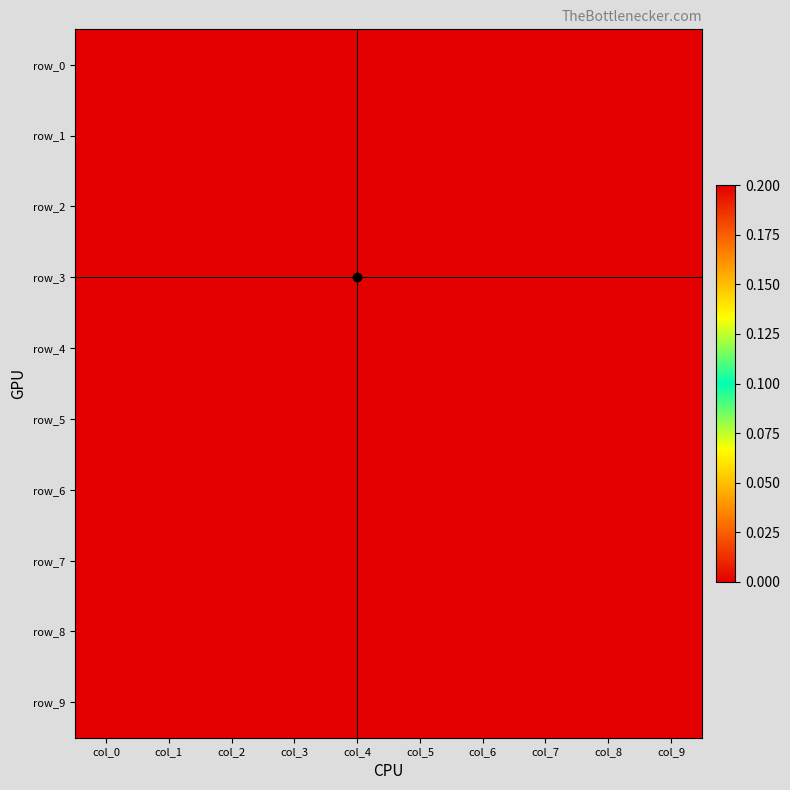

Reading right to left, list all the values displayed in this chart.

row_0: col_9=0.0	col_8=0.0	col_7=0.0	col_6=0.0	col_5=0.0	col_4=0.0	col_3=0.0	col_2=0.0	col_1=0.0	col_0=0.0
row_1: col_9=0.0	col_8=0.0	col_7=0.0	col_6=0.0	col_5=0.0	col_4=0.0	col_3=0.0	col_2=0.0	col_1=0.0	col_0=0.0
row_2: col_9=0.0	col_8=0.0	col_7=0.0	col_6=0.0	col_5=0.0	col_4=0.0	col_3=0.0	col_2=0.0	col_1=0.0	col_0=0.0
row_3: col_9=0.0	col_8=0.0	col_7=0.0	col_6=0.0	col_5=0.0	col_4=0.2	col_3=0.0	col_2=0.0	col_1=0.0	col_0=0.0
row_4: col_9=0.0	col_8=0.0	col_7=0.0	col_6=0.0	col_5=0.0	col_4=0.0	col_3=0.0	col_2=0.0	col_1=0.0	col_0=0.0
row_5: col_9=0.0	col_8=0.0	col_7=0.0	col_6=0.0	col_5=0.0	col_4=0.0	col_3=0.0	col_2=0.0	col_1=0.0	col_0=0.0
row_6: col_9=0.0	col_8=0.0	col_7=0.0	col_6=0.0	col_5=0.0	col_4=0.0	col_3=0.0	col_2=0.0	col_1=0.0	col_0=0.0
row_7: col_9=0.0	col_8=0.0	col_7=0.0	col_6=0.2	col_5=0.0	col_4=0.0	col_3=0.0	col_2=0.0	col_1=0.0	col_0=0.0
row_8: col_9=0.0	col_8=0.0	col_7=0.0	col_6=0.0	col_5=0.0	col_4=0.0	col_3=0.0	col_2=0.0	col_1=0.0	col_0=0.0
row_9: col_9=0.0	col_8=0.0	col_7=0.0	col_6=0.0	col_5=0.0	col_4=0.0	col_3=0.0	col_2=0.0	col_1=0.0	col_0=0.0